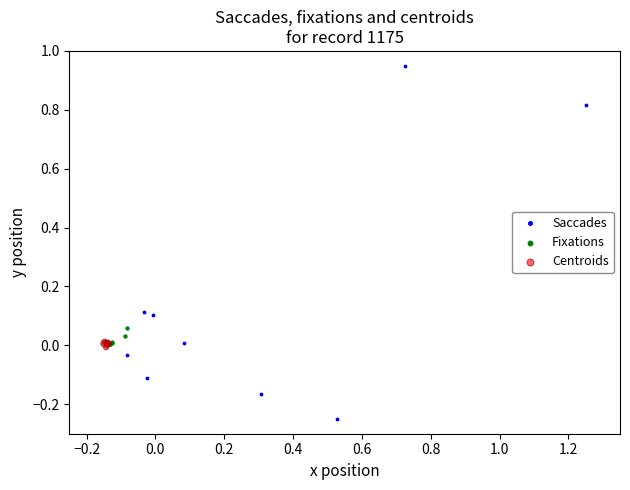

Which series reaches the maximum Y coordinate?

Saccades